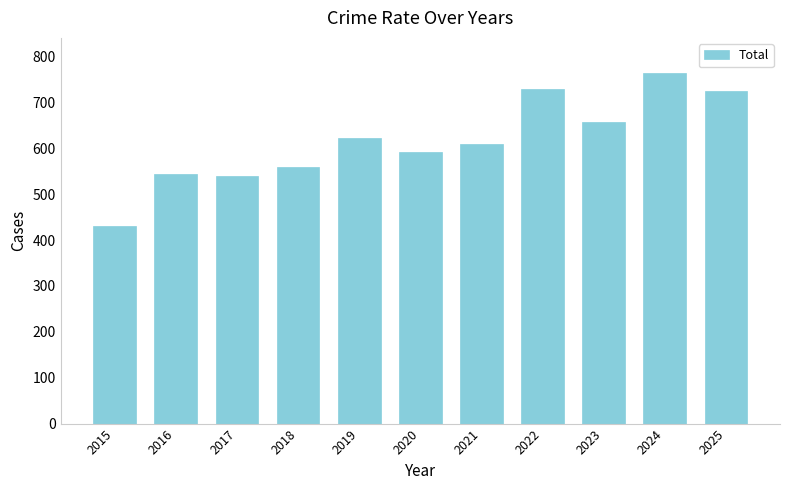

Which category has the lowest value across all series?

2015